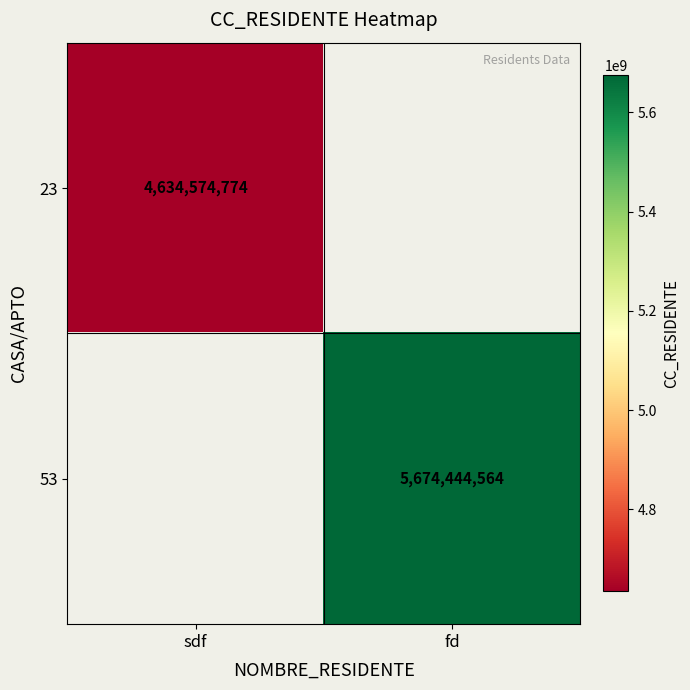

The 23 series shows 1150836070.2 at sdf. True or false?

False